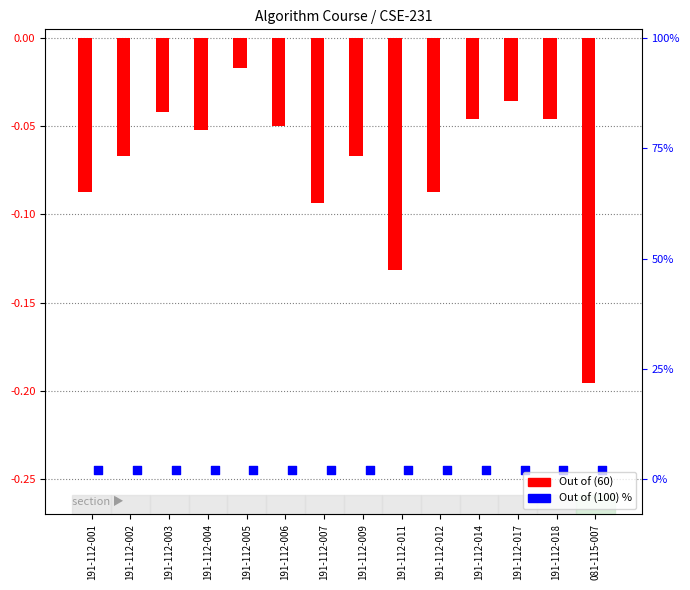

Which series has the largest Y range (max minus min)?

Out of (60)